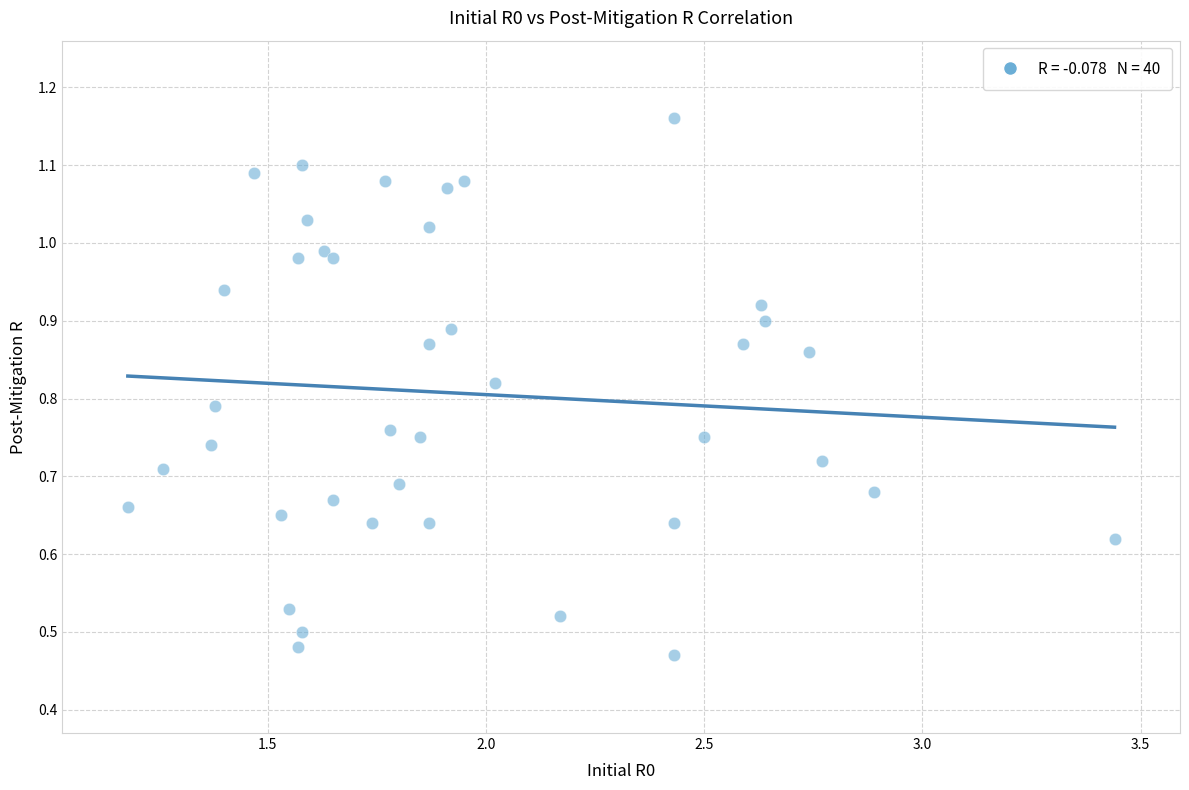

What is the range of X values (max minus min)?

2.3